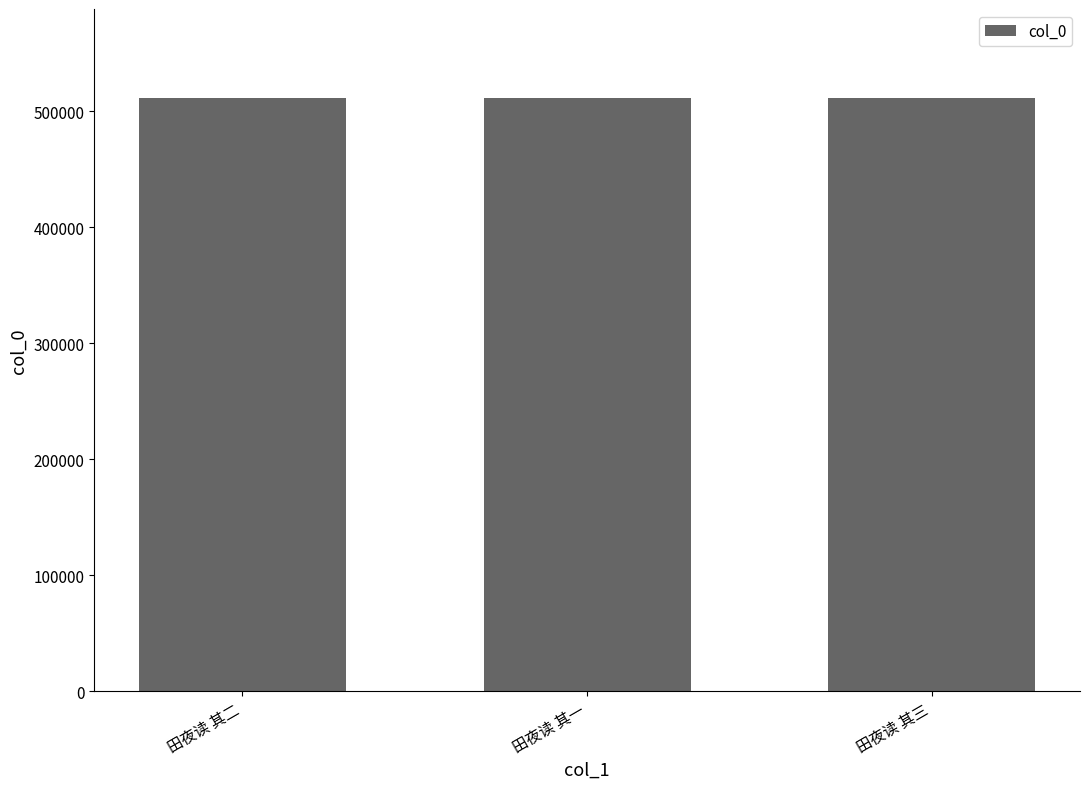

What is the label of the 1st bar from the right?

田夜读 其三